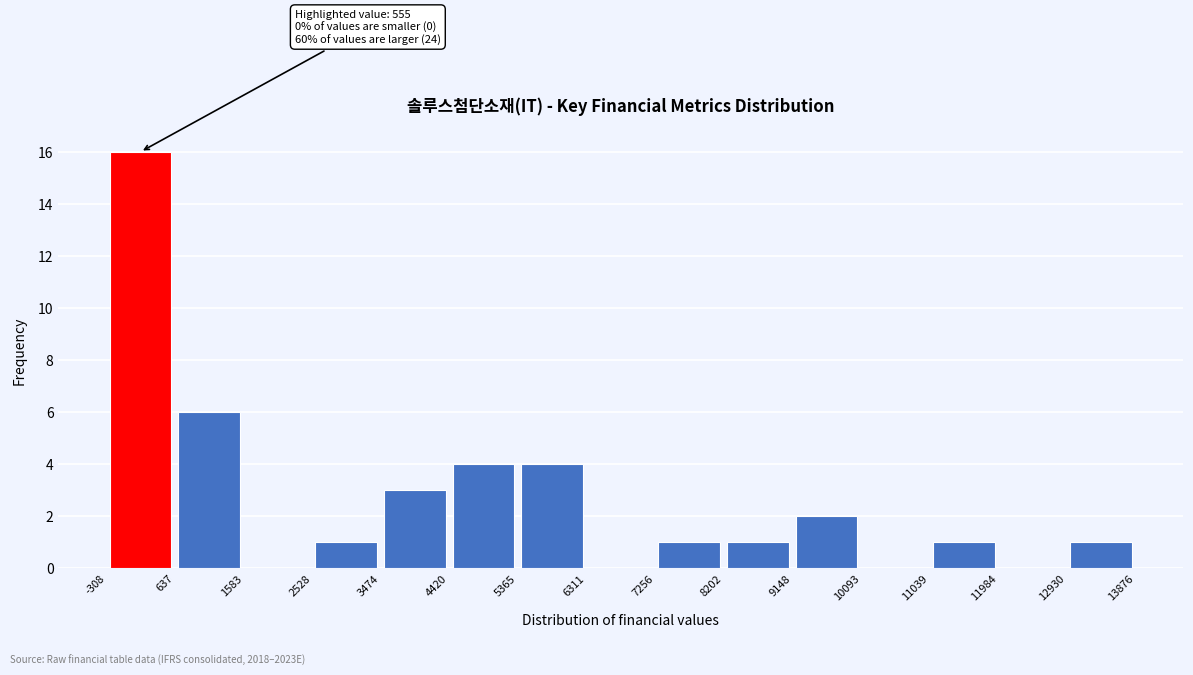

Which range on the x-axis has the tallest bar?

-308 to 637